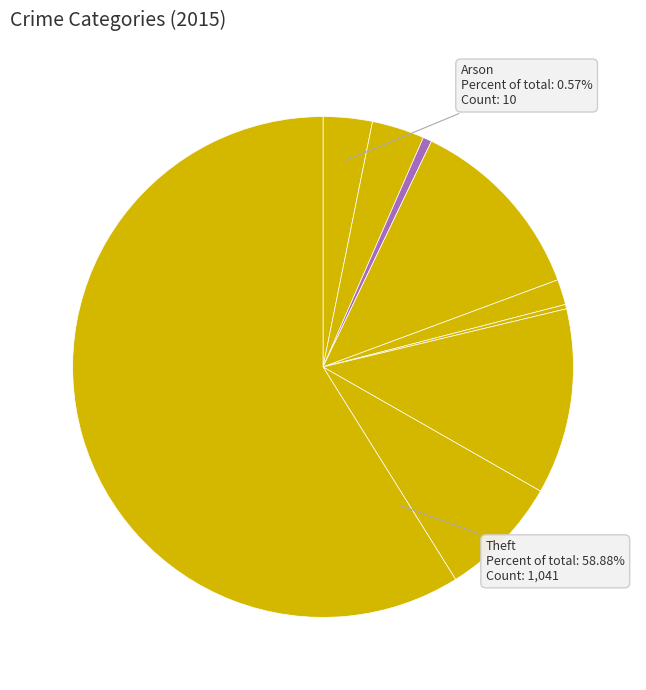

What is the largest slice in the pie chart?

Theft